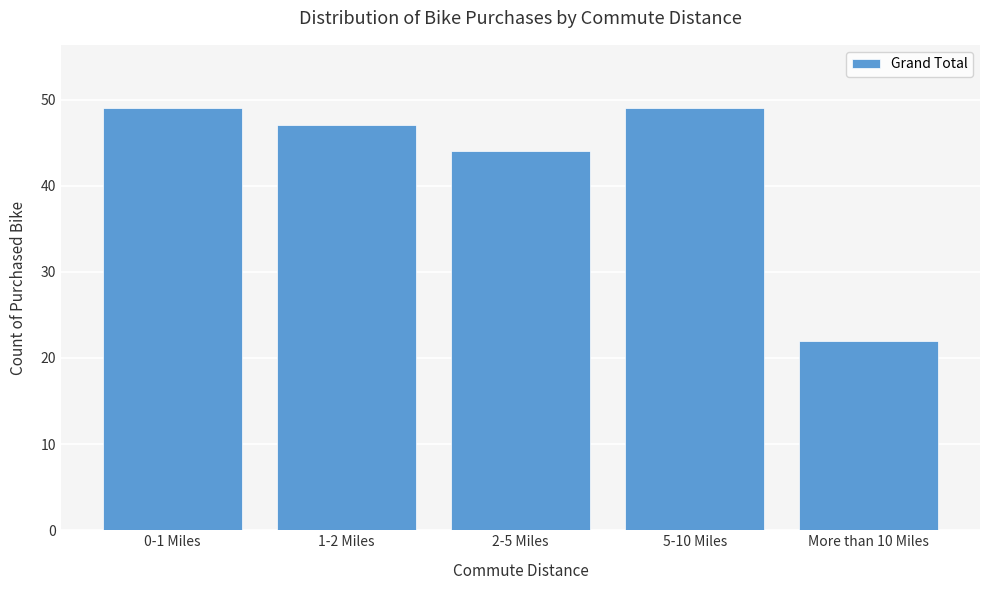

Reading left to right, what are all the values shown in this chart?

49	47	44	49	22